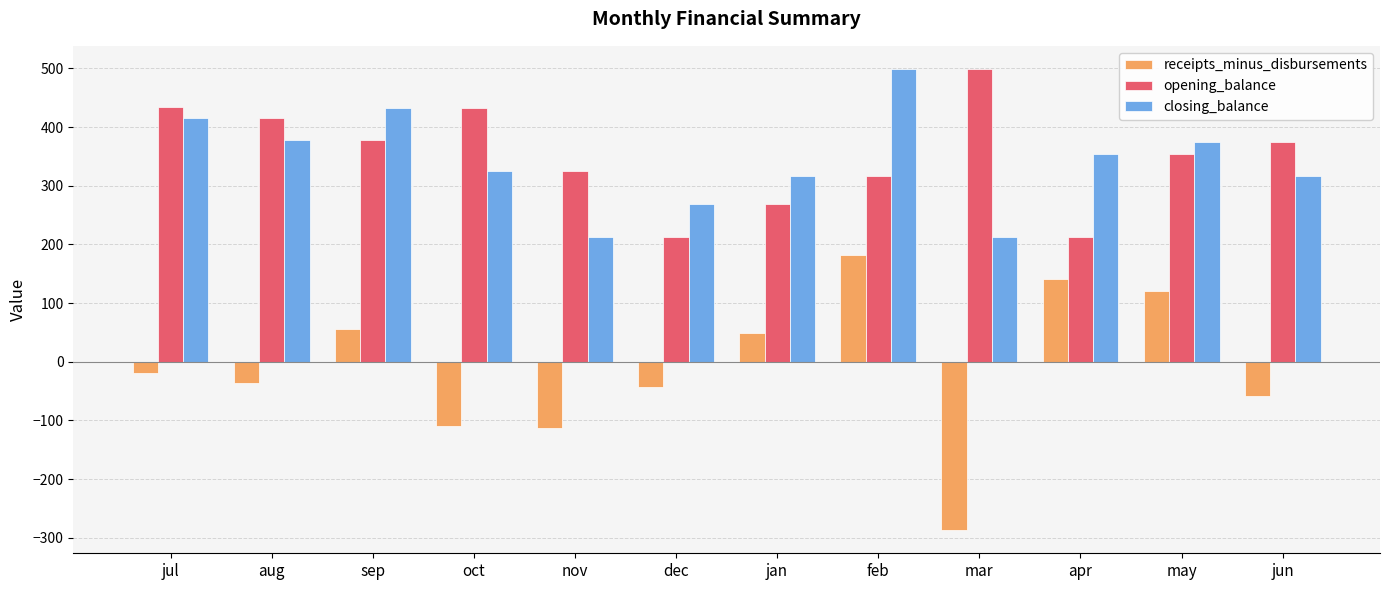

Rank the series at mar from highest to lowest value.

opening_balance, closing_balance, receipts_minus_disbursements